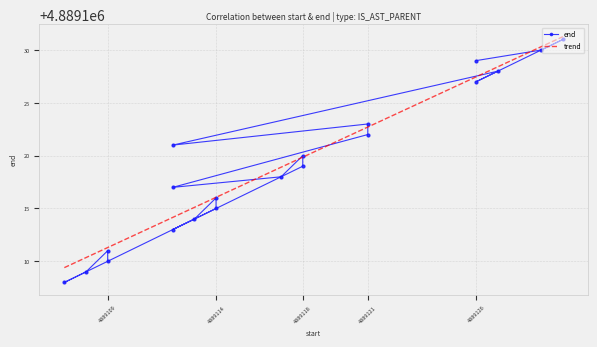

True or false: end and trend cross at least once.

True